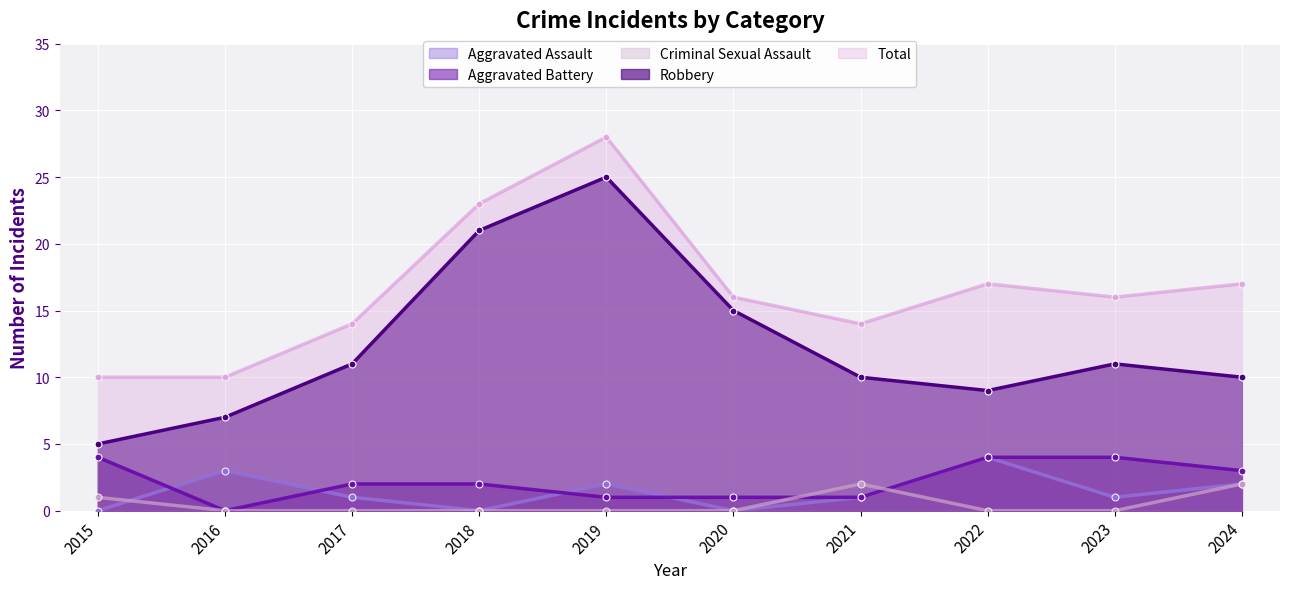

The value of Aggravated Assault at 2024 is 1. True or false?

False